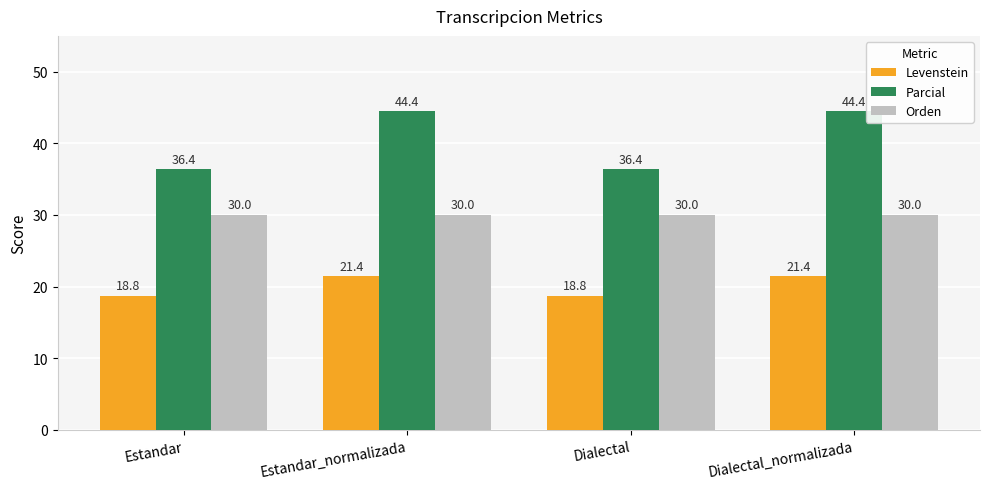

What is the highest value of the Levenstein series?

21.4